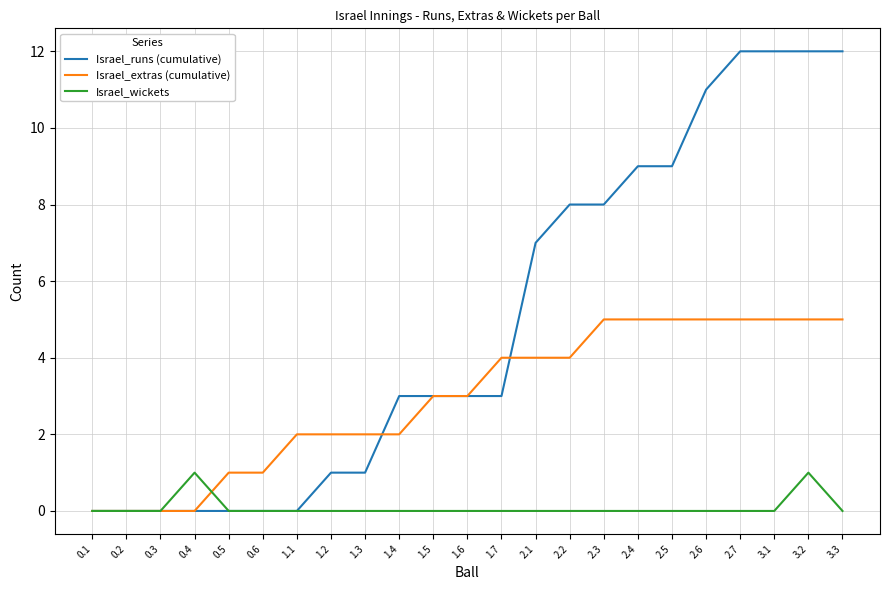

At which category is the sum across all series the highest?

3.2